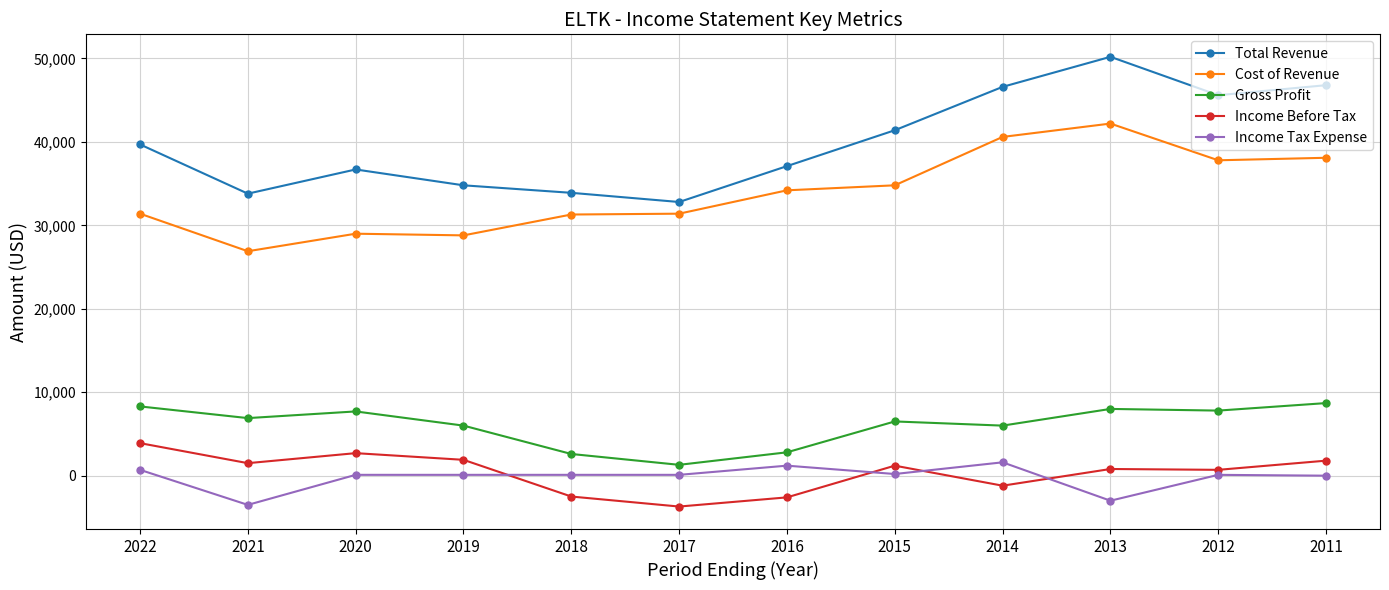

How many series are shown in this chart?

5